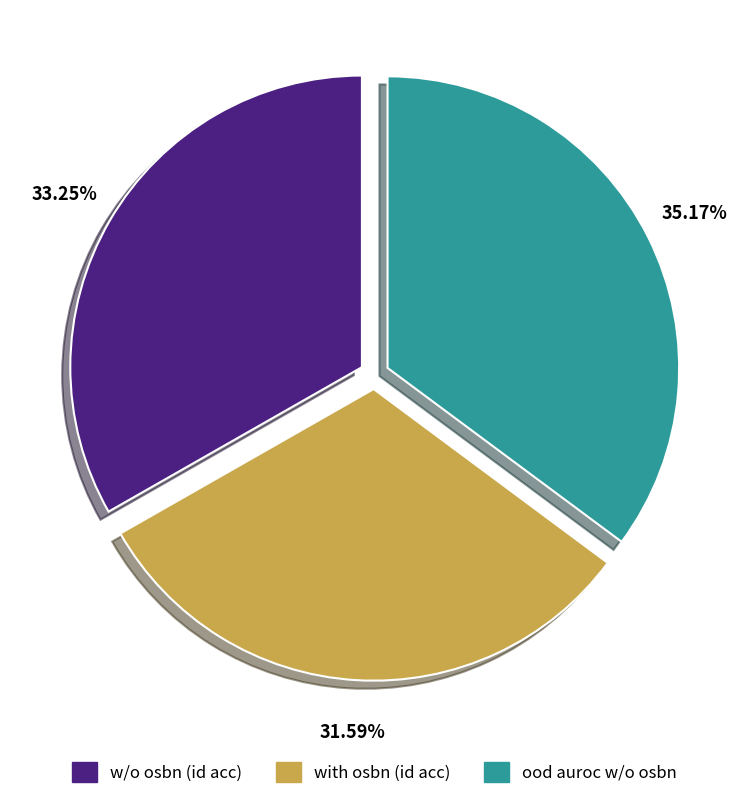

Between ood auroc w/o osbn and w/o osbn (id acc), which is larger?

ood auroc w/o osbn